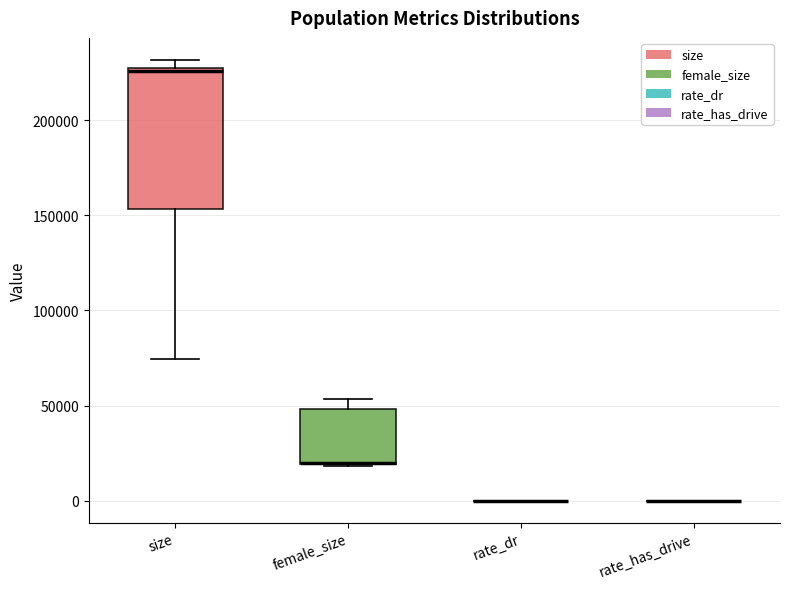

Which box is the tallest, from its lower edge to its upper edge?

size